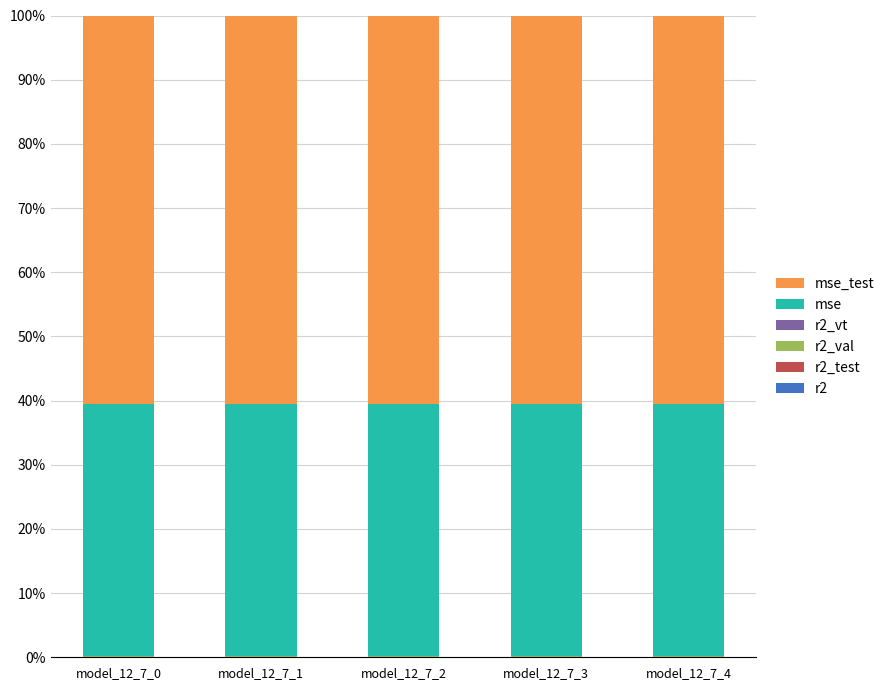

What is the highest value of the mse_test series?

60.5